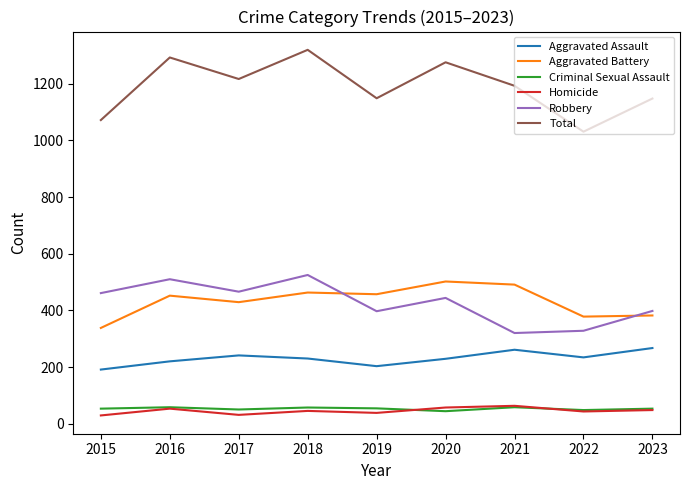

Which series has the largest range (max minus min)?

Total